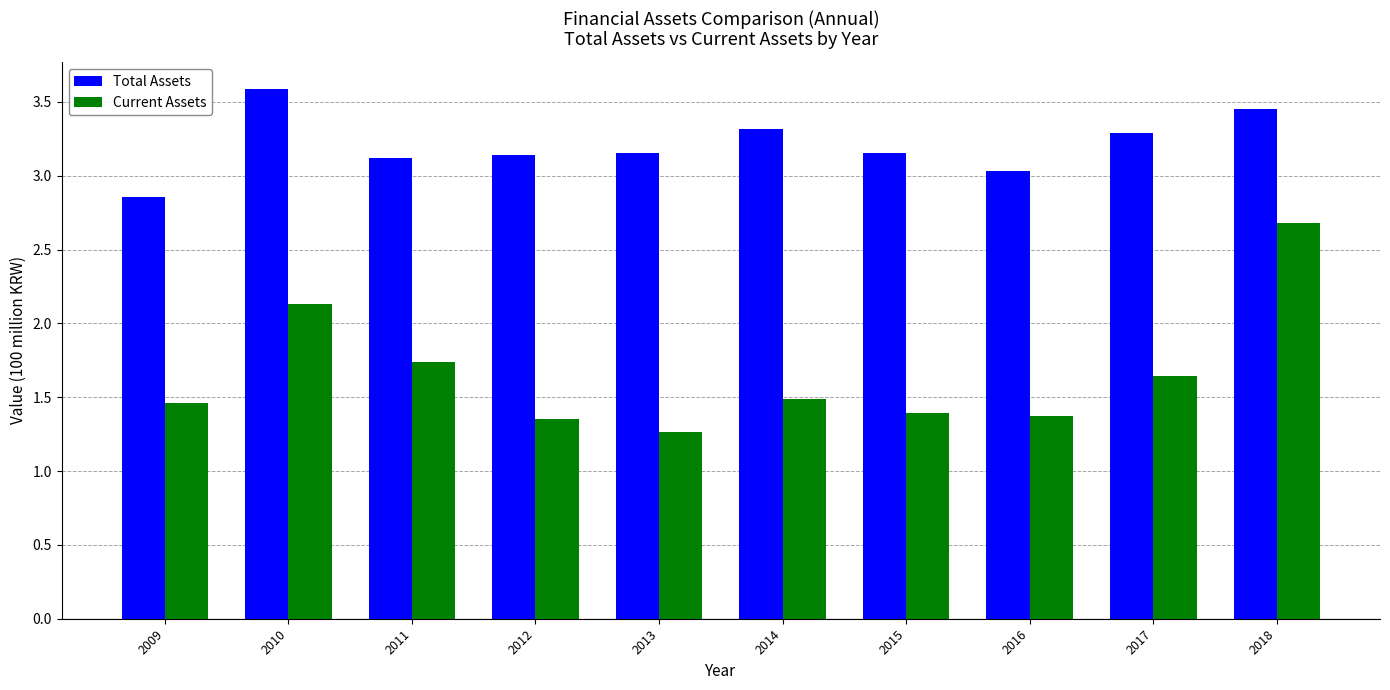

What is the sum of all Current Assets values?

16.5